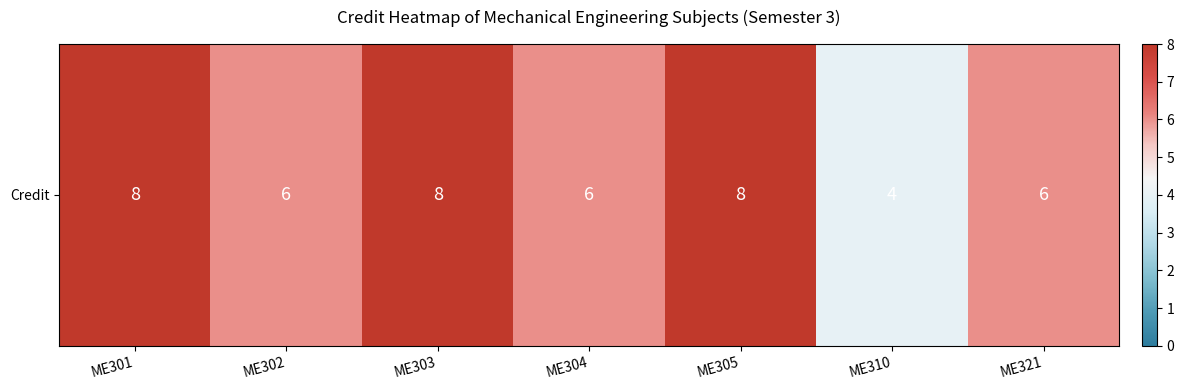

The value at ME303 is 11. True or false?

False